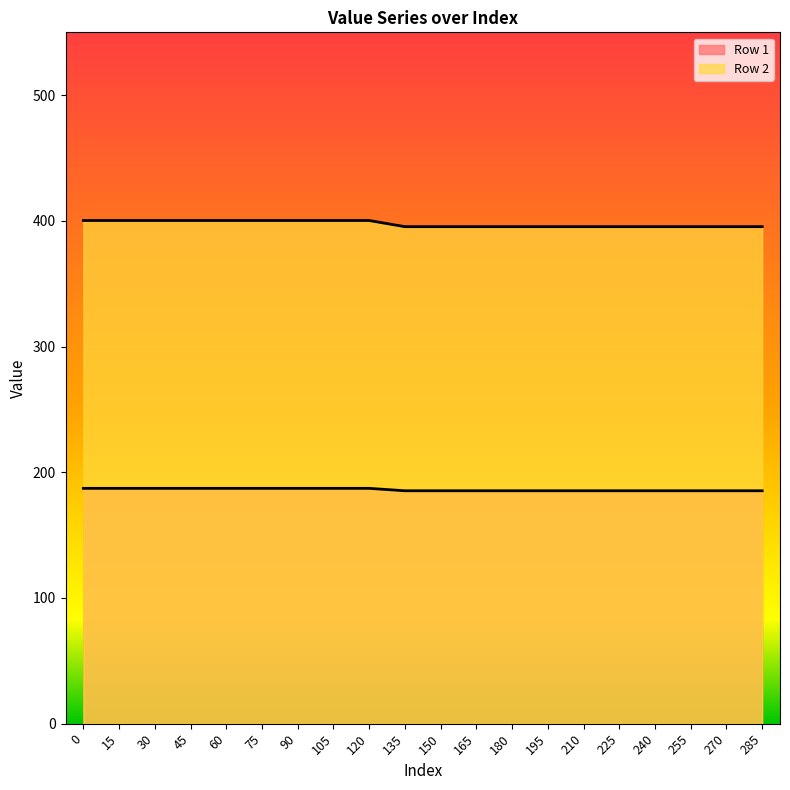

Rank the series at 45 from highest to lowest value.

Row 2, Row 1